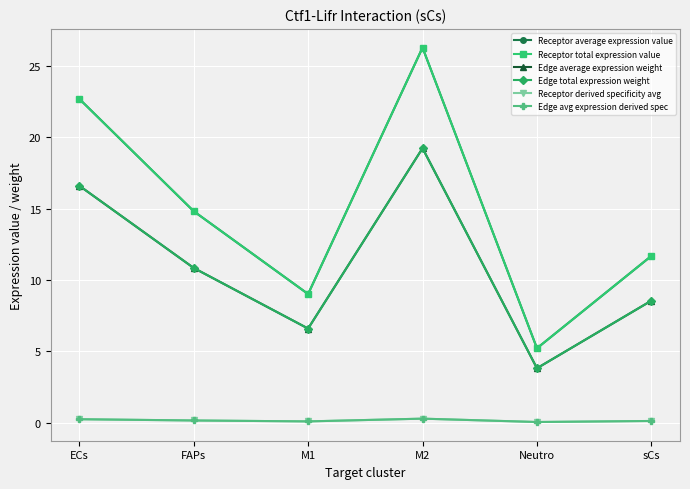

What is the value of the Edge avg expression derived spec point at the 2nd from the left?

0.2